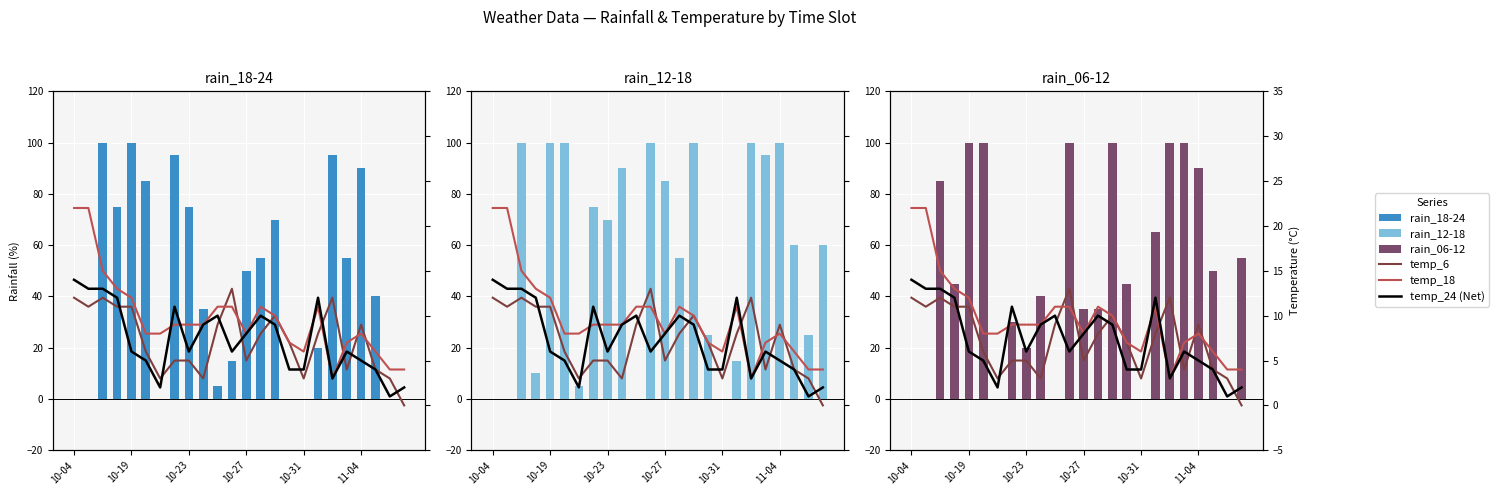

How many data points in rain_18-24 are less than 50?

12